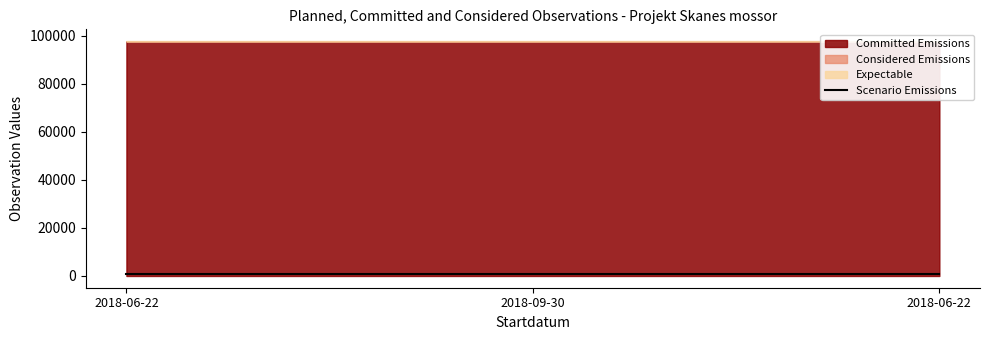

Reading left to right, transcribe all the data shown in this chart.

2018-06-22=622.9	2018-09-30=622.9	2018-06-22=622.9